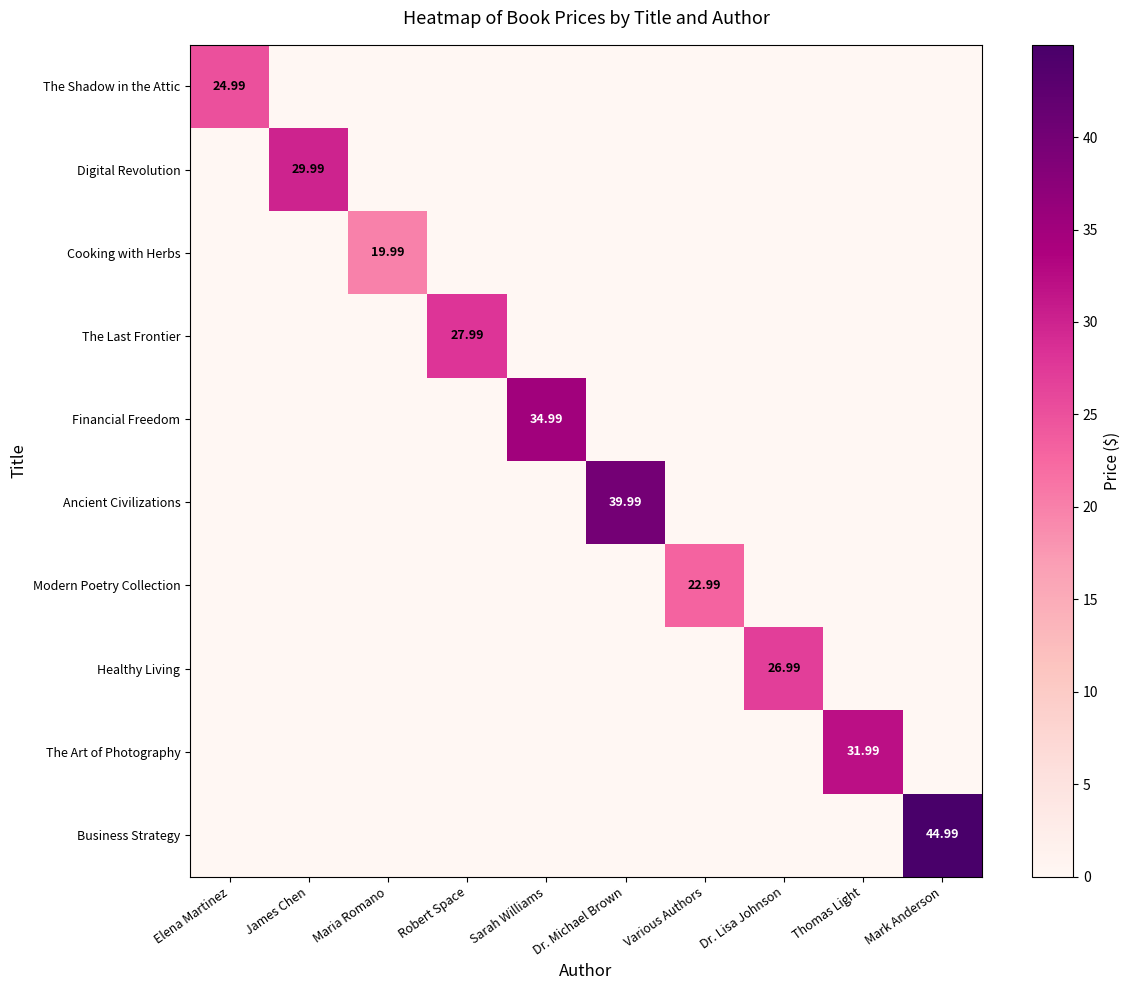

Count the number of categories in the chart.

10